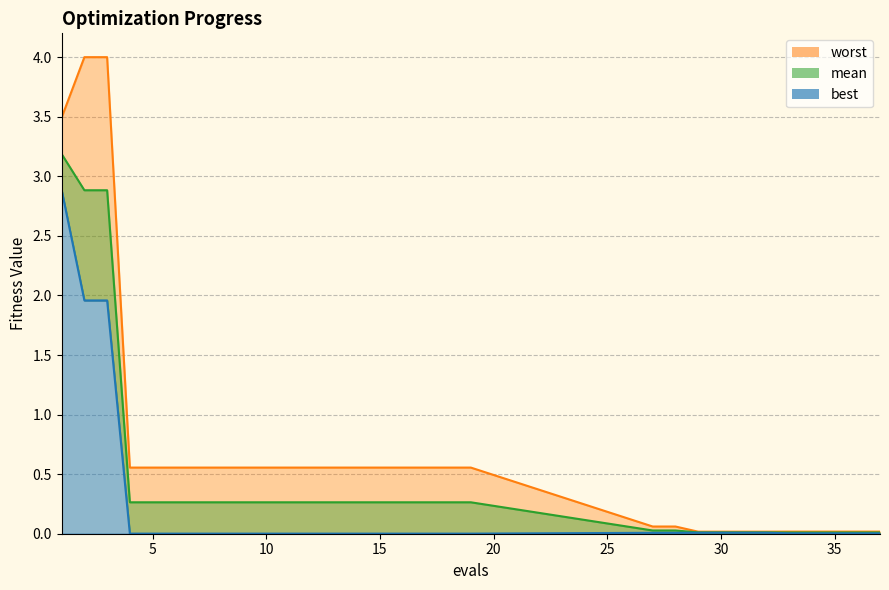

List the series in order of their overall mean, highest first.

worst, mean, best